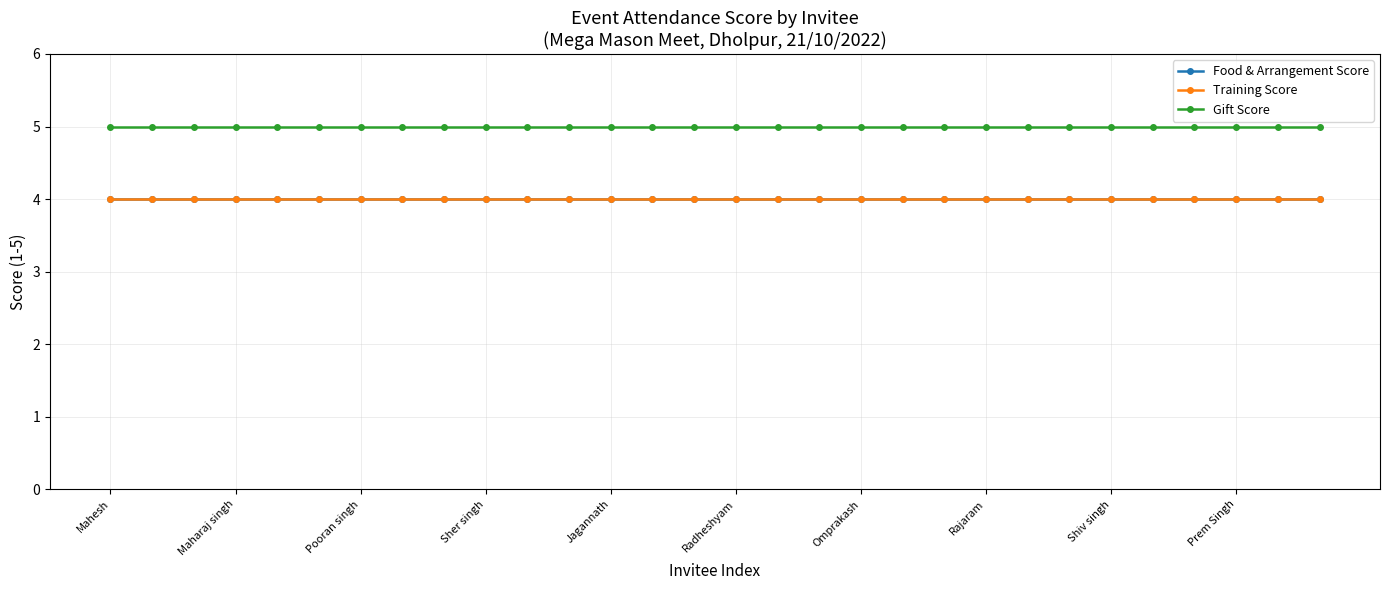

What is the greatest value displayed?

5